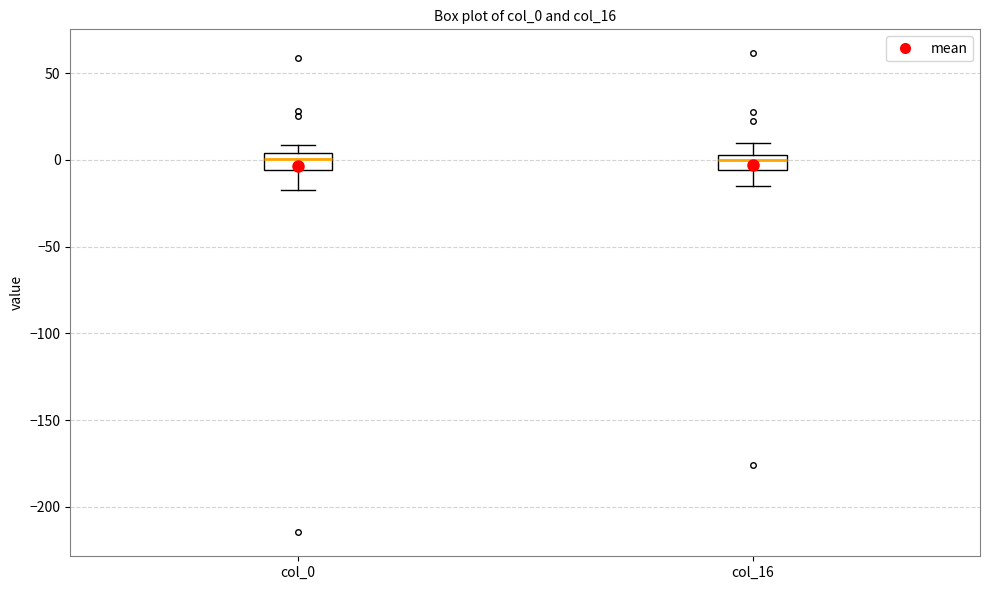

Reading left to right, read every box against the y-axis: the position of its median line, the range the box covers, and the ends of its whiskers. The values are not printed on the chart, so give them approximately, as read against the axis.

col_0: median 0, box -5 to 5, whiskers -15 to 10
col_16: median 0, box -5 to 5, whiskers -15 to 10